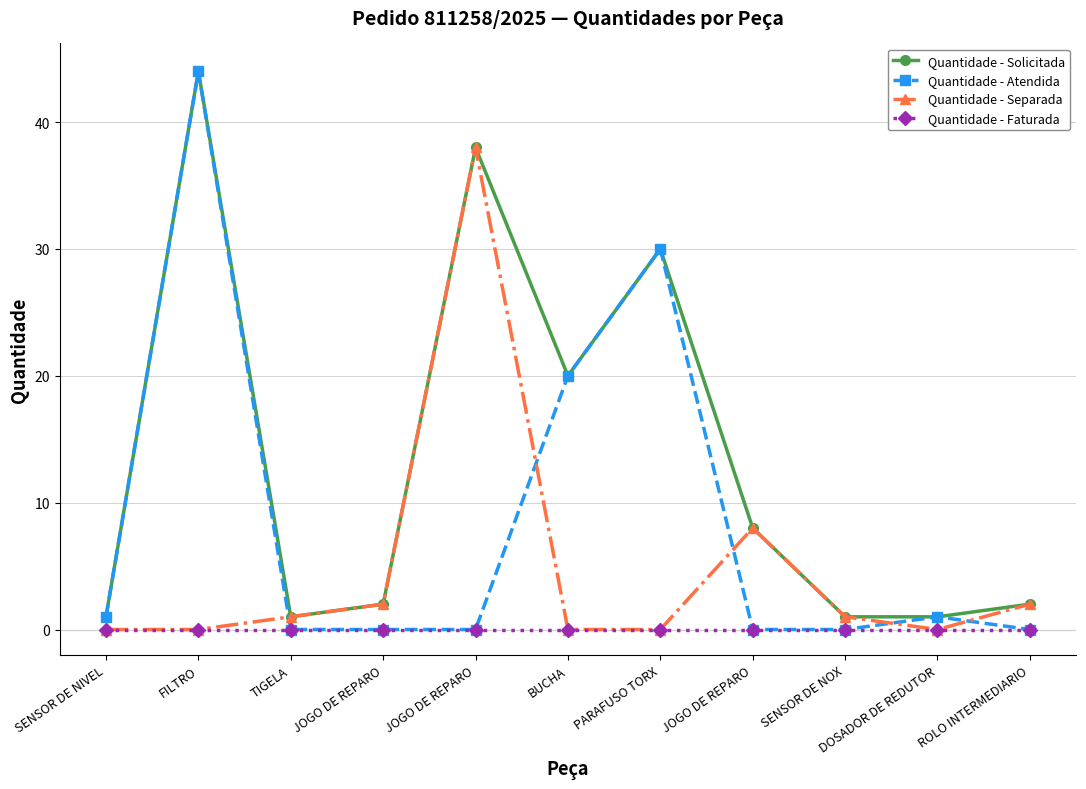

Which category has the highest value in the Quantidade - Atendida series?

FILTRO